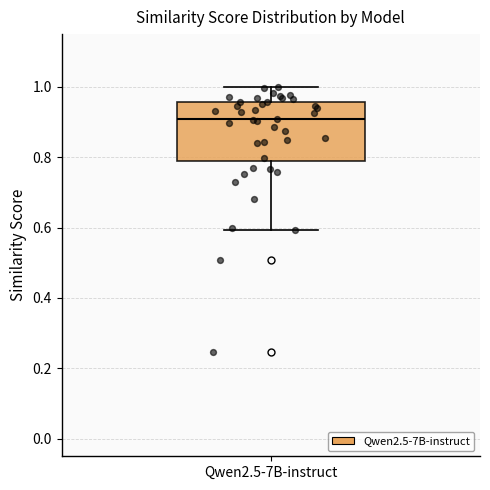

Where does the lower whisker of the box for Qwen2.5-7B-instruct end on the y-axis? The values are not printed on the chart, so give them approximately, as read against the axis.

0.60